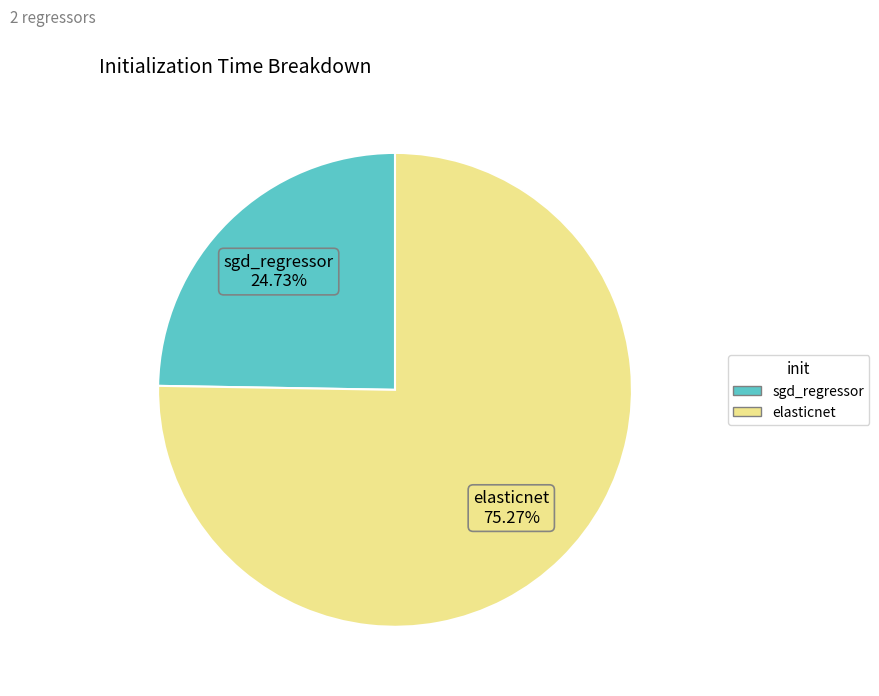

To the nearest percent, what is the difference between the largest and smallest slice percentages?

51%